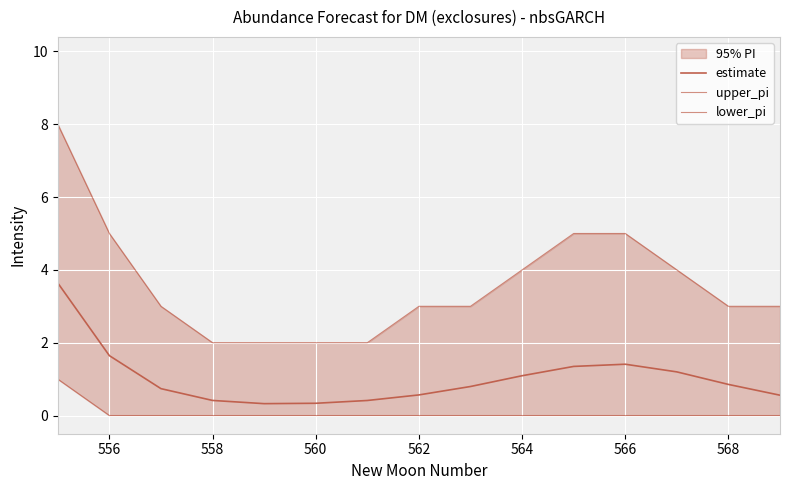

Between 562 and 568, which series saw the biggest shift?

estimate